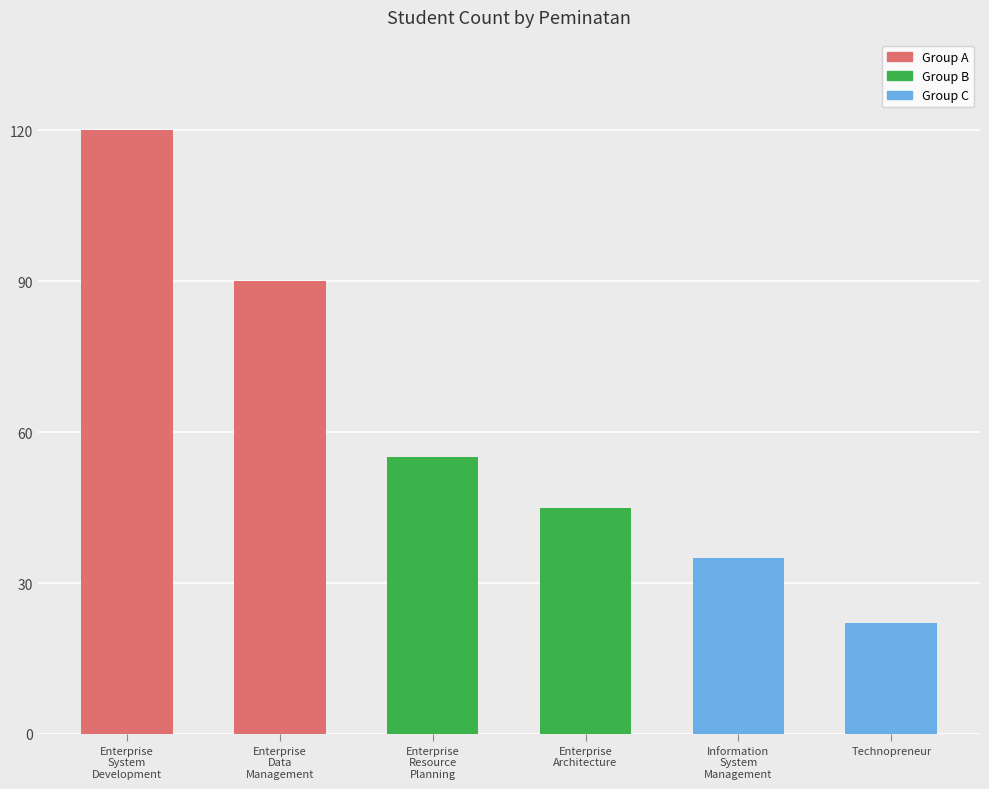

Which label corresponds to the largest value in the chart?

Enterprise System Development